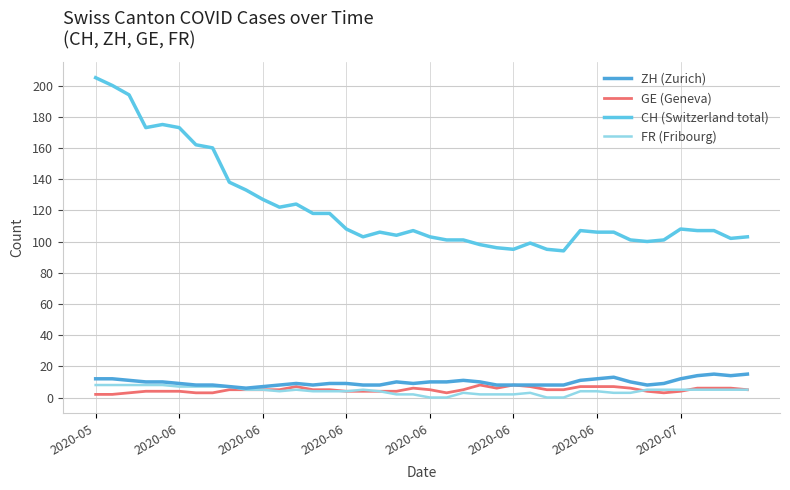

True or false: FR (Fribourg) and CH (Switzerland total) cross at least once.

False